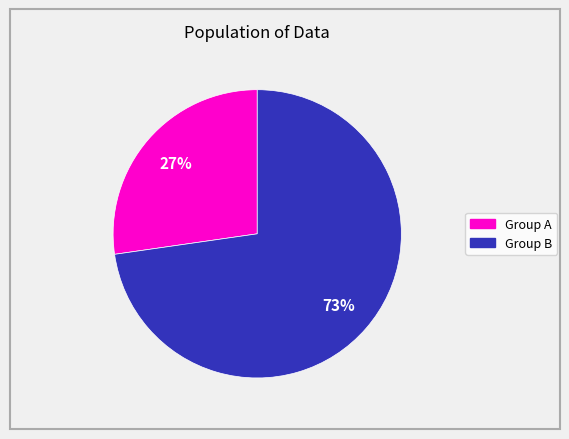

Count the number of slices in the pie.

2